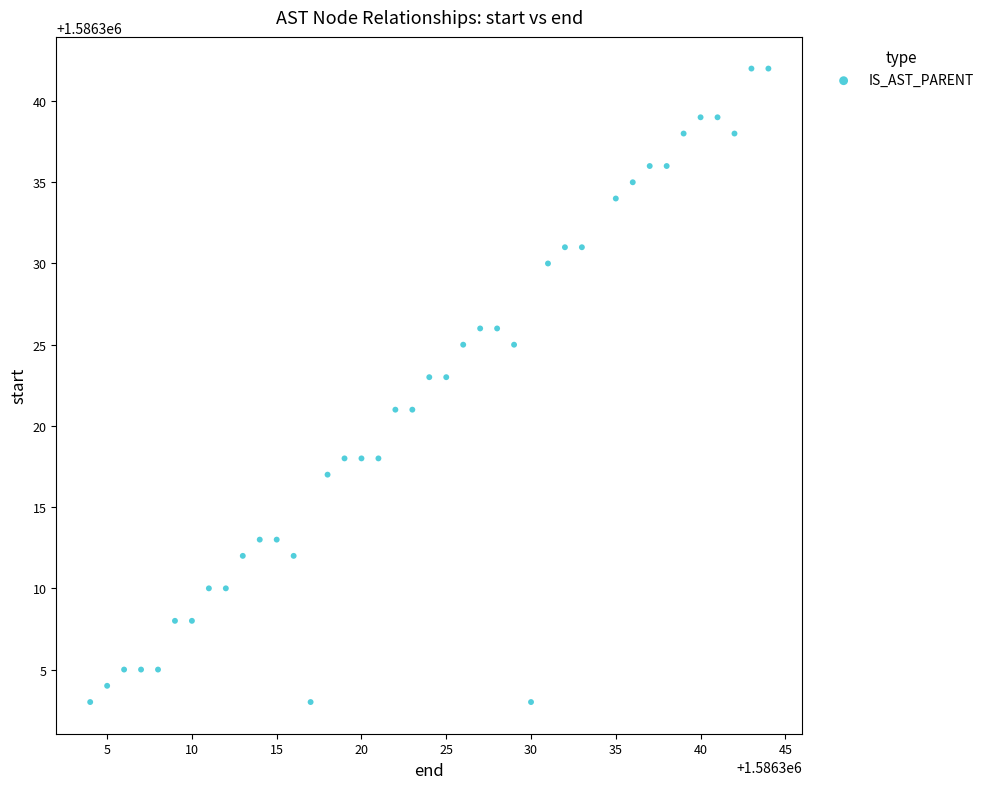

What is the range of X values (max minus min)?

40